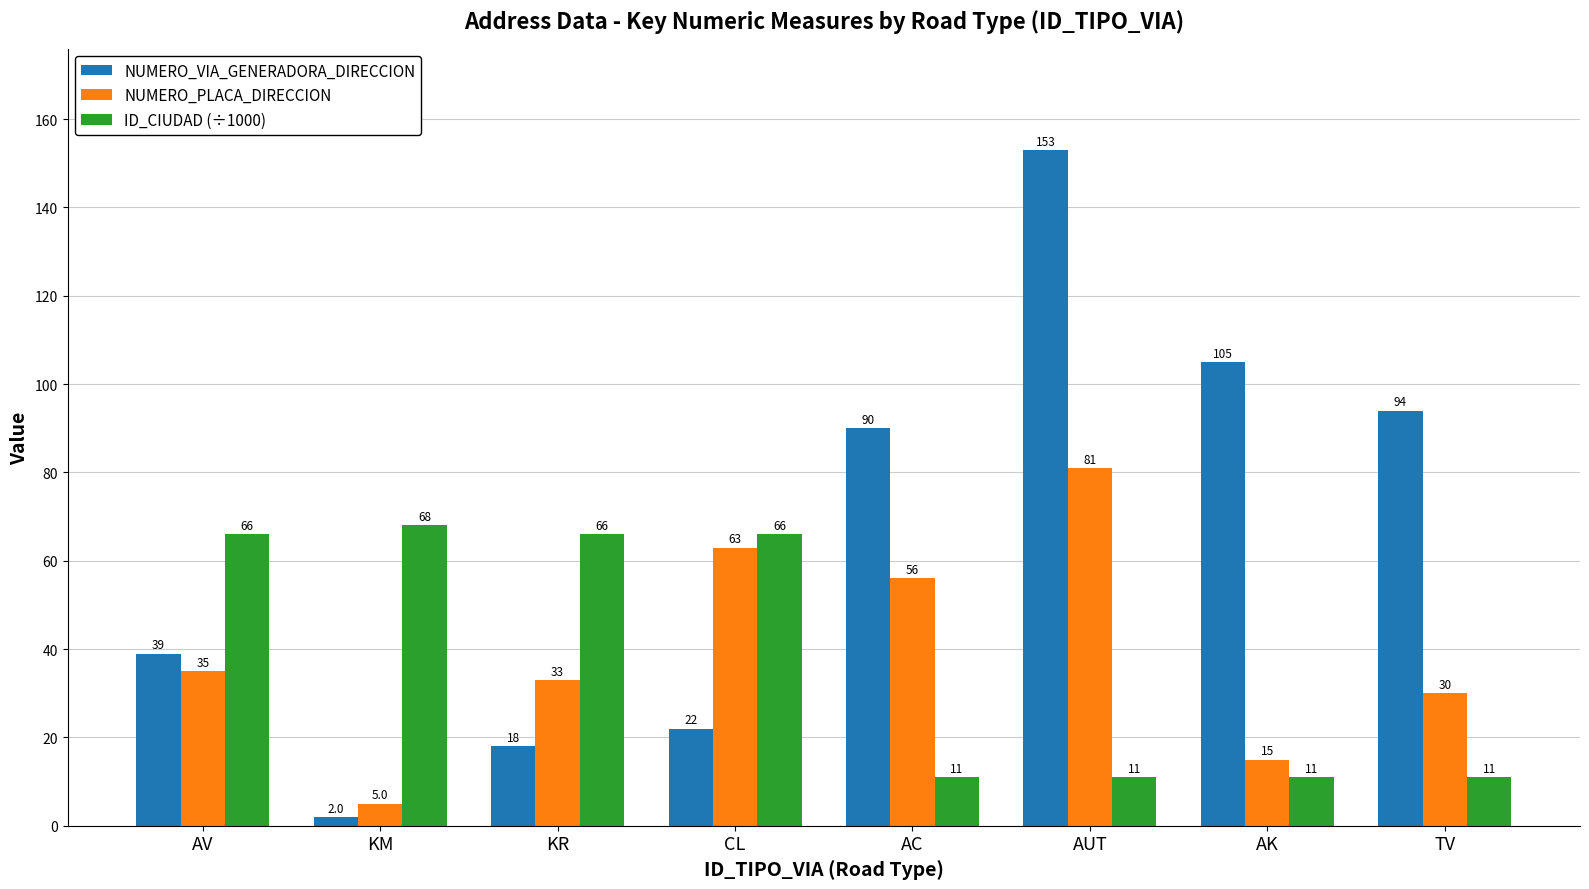

Does the chart contain any negative values?

No